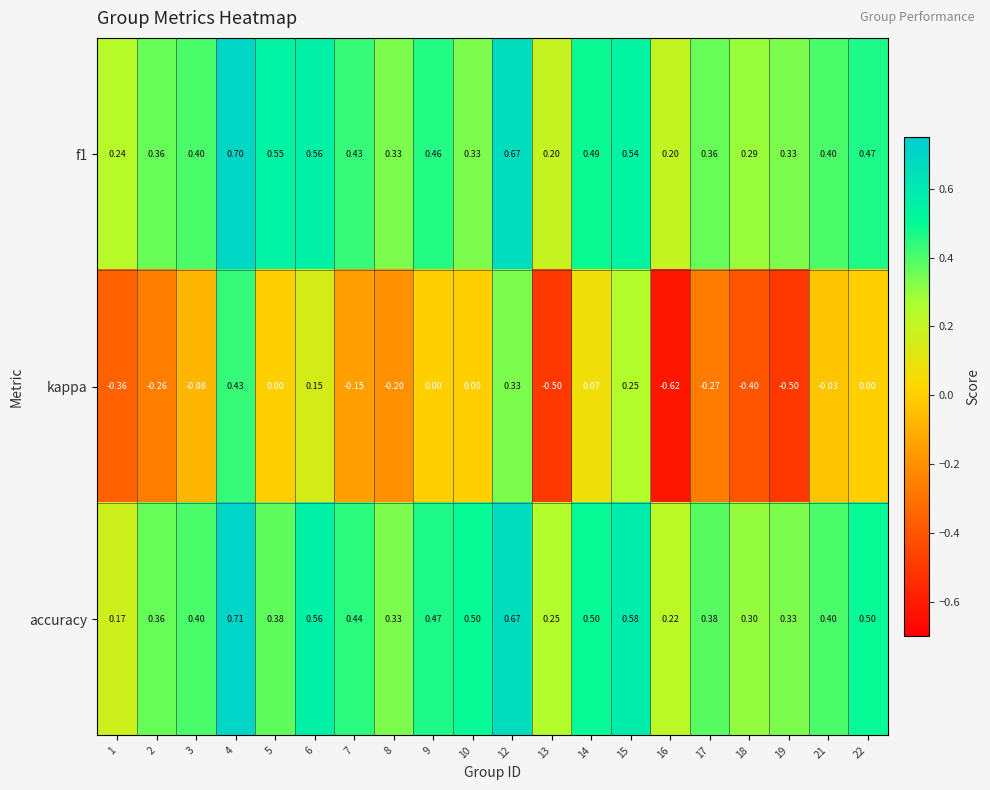

Which series has the largest total across all categories?

accuracy